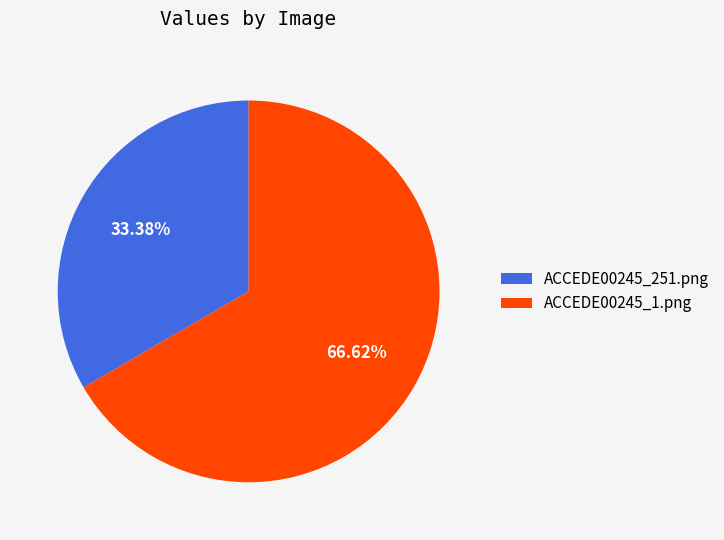

Which has a higher value, ACCEDE00245_1.png or ACCEDE00245_251.png?

ACCEDE00245_1.png